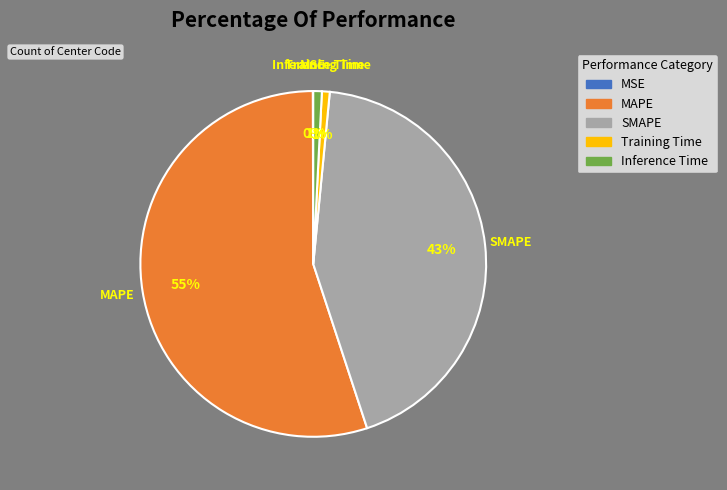

To the nearest percent, what is the difference between the SMAPE and MAPE slice percentages?

12%